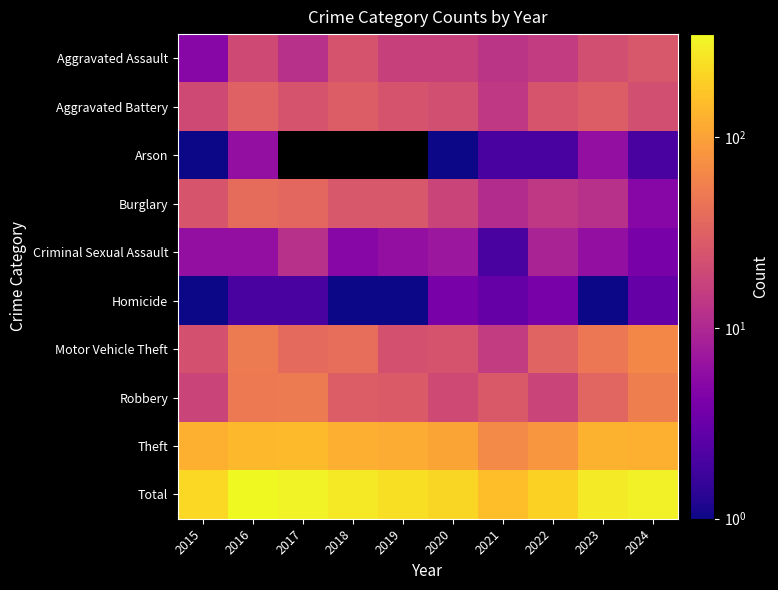

How many distinct data groups are displayed?

10